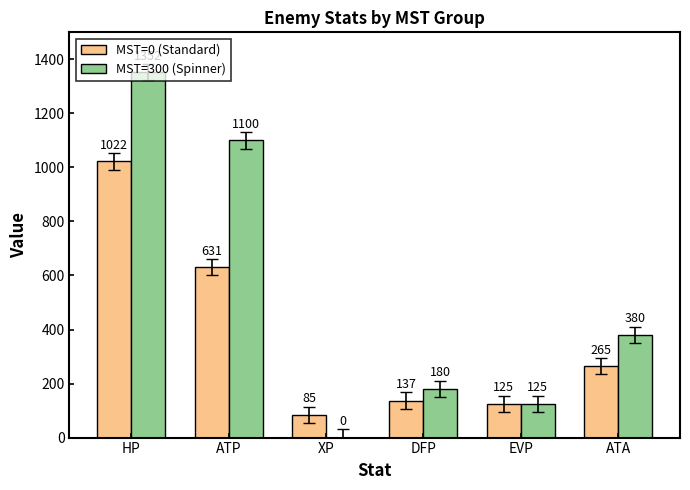

True or false: MST=300 (Spinner) has a value of 521 at HP.

False